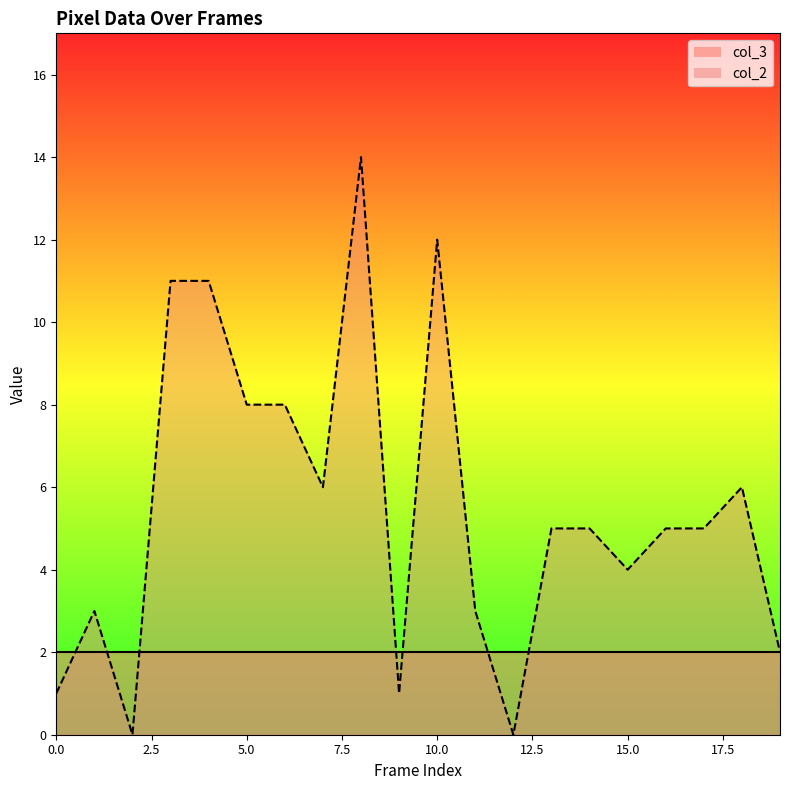

What value does the col_3_line series have at 14?

2